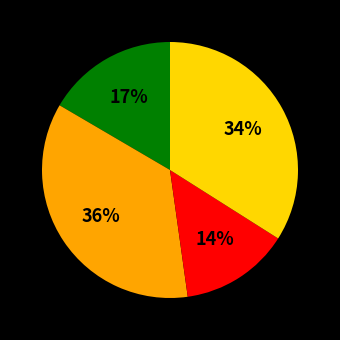

Is there any slice that represents more than half of the pie?

No